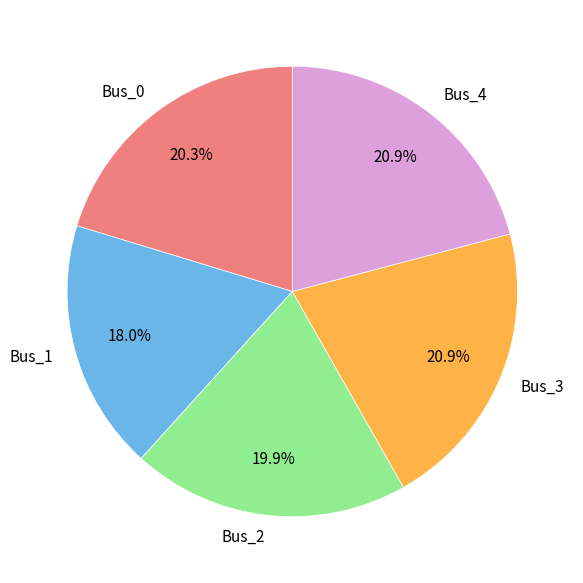

To the nearest percent, what portion does Bus_4 represent?

21%